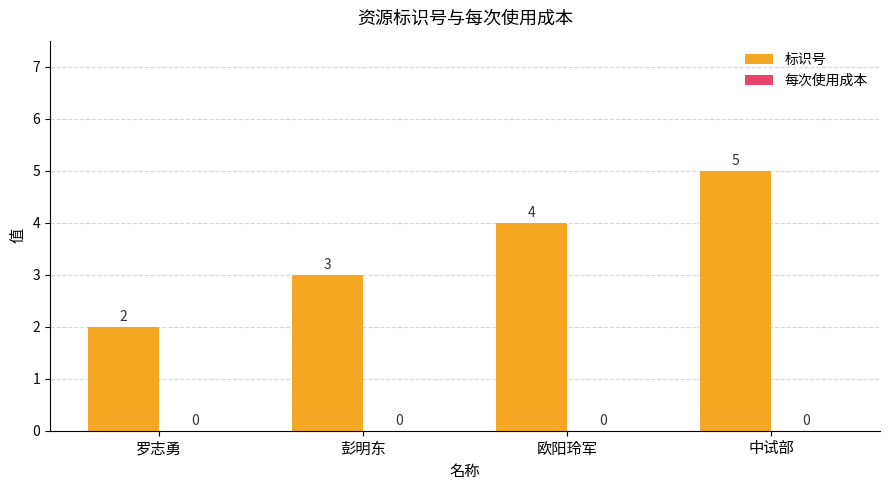

Between 中试部 and 彭明东, which is larger?

中试部